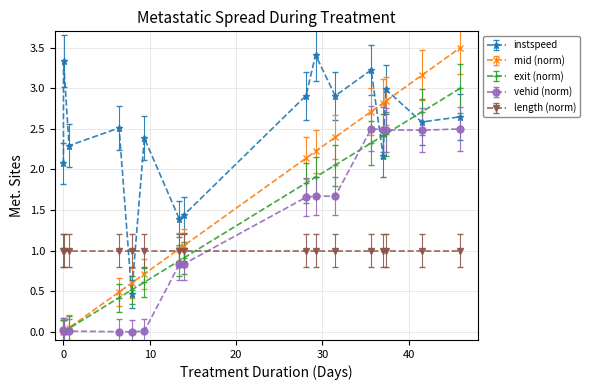

Does the chart display data point markers on the line(s)?

Yes